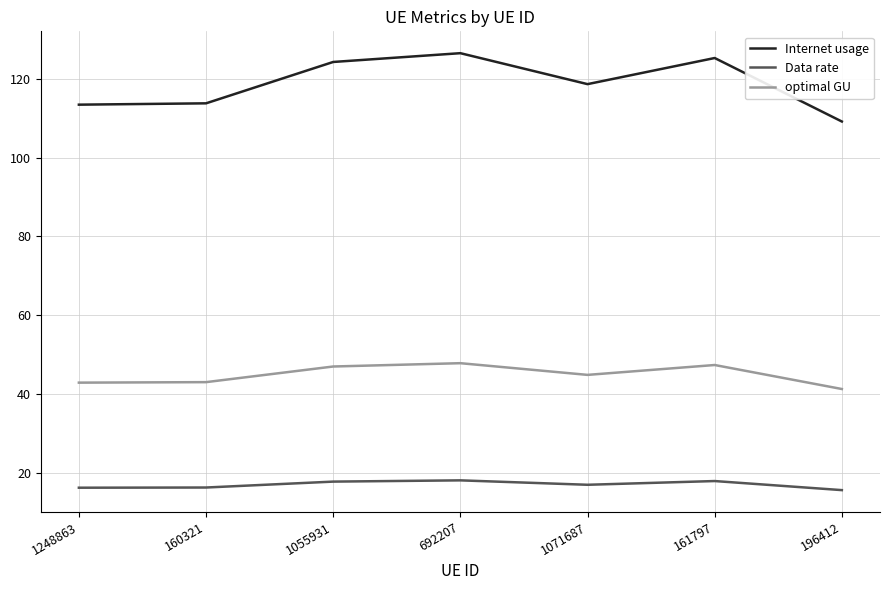

Which series has the largest range (max minus min)?

Internet usage